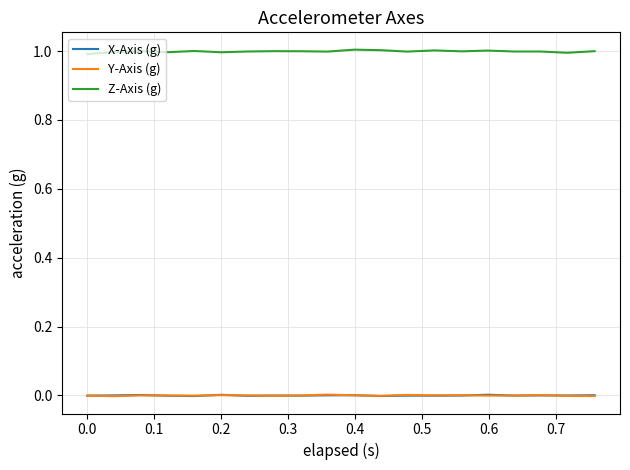

True or false: Y-Axis (g) and Z-Axis (g) intersect in this chart.

False